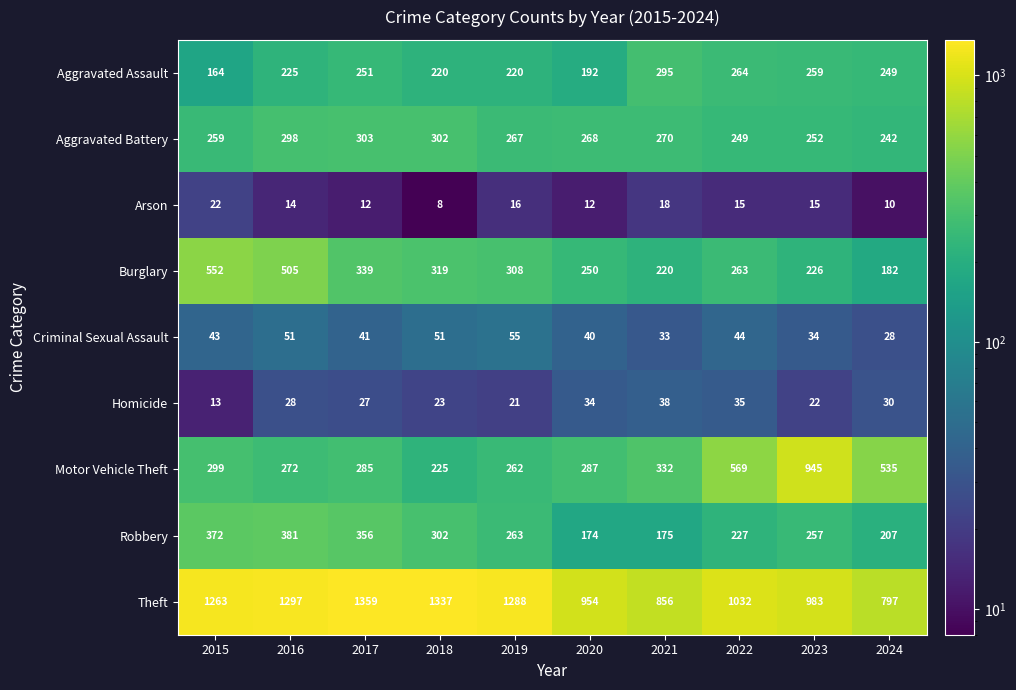

What is the greatest value displayed?

1359